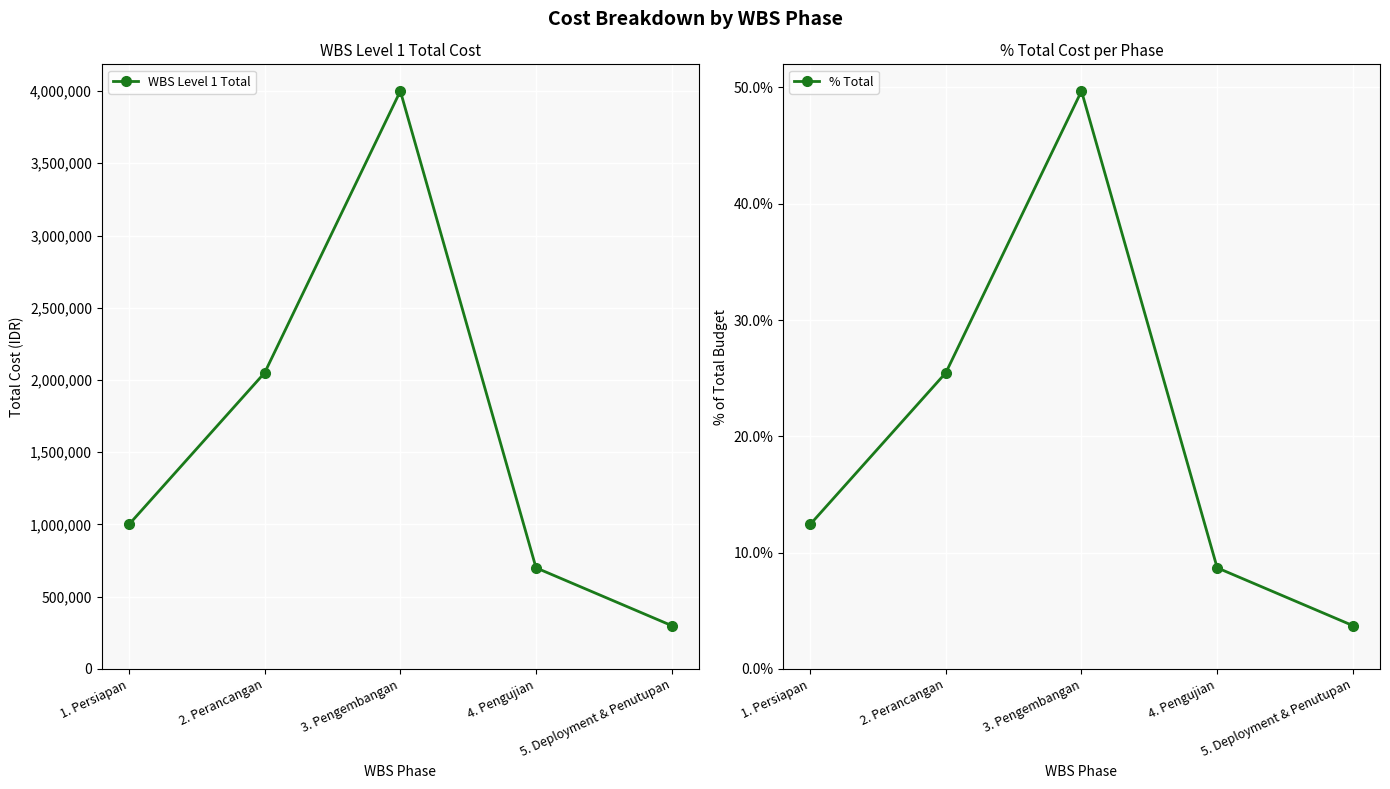

Which category has the lowest value in the % Total series?

5. Deployment & Penutupan